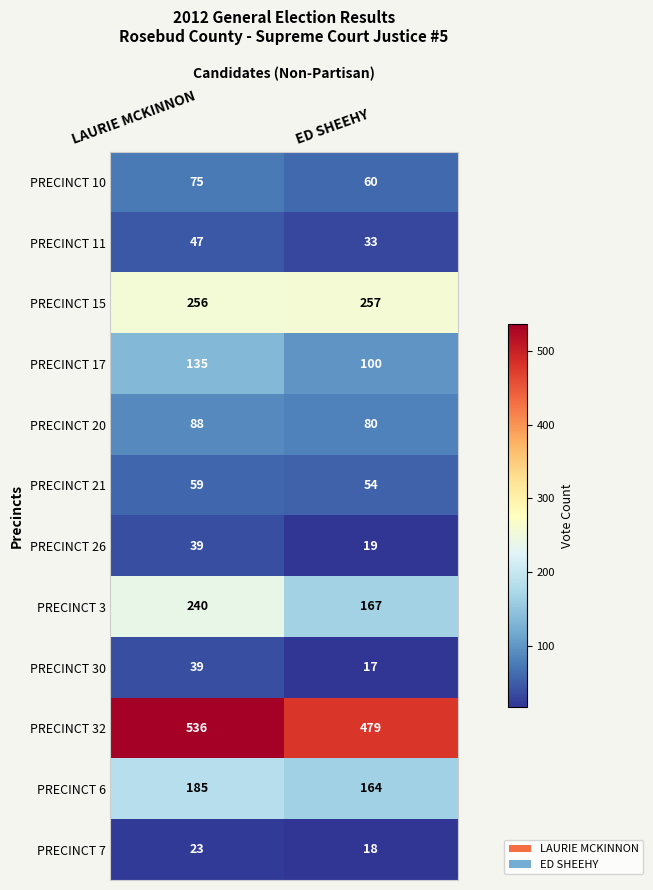

What is the difference between the maximum and minimum values in the PRECINCT 20 series?

8